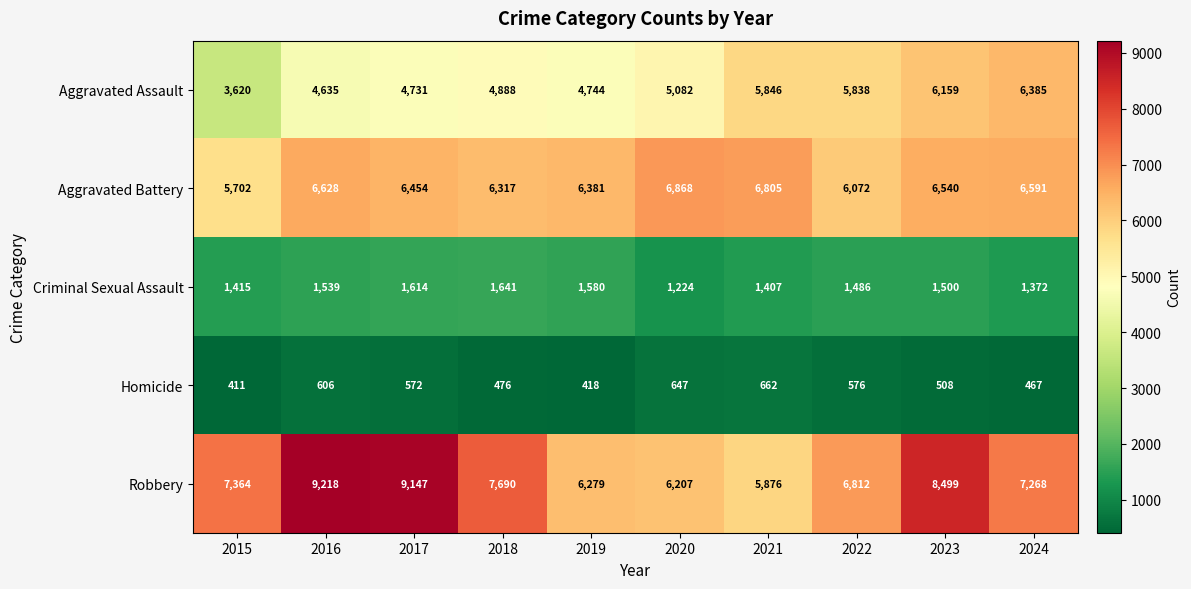

At which category is the sum across all series the highest?

2023